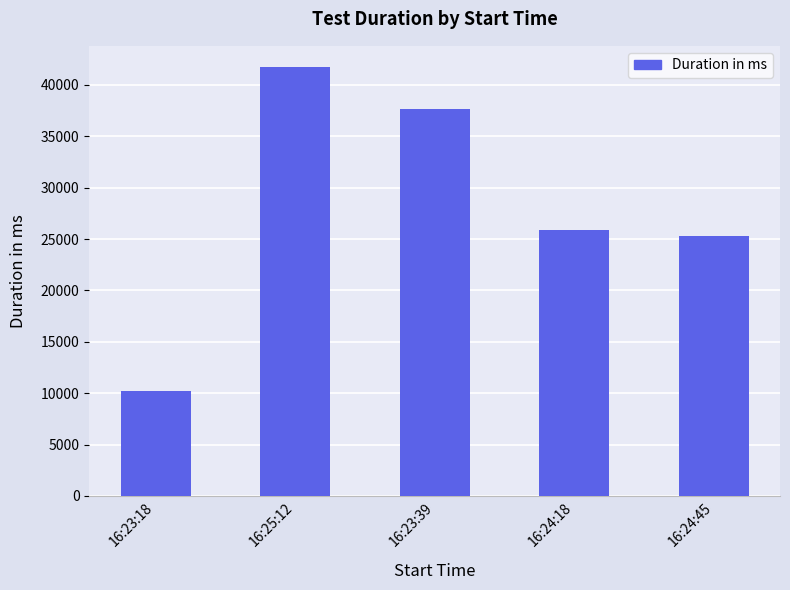

What is the average value?

28173